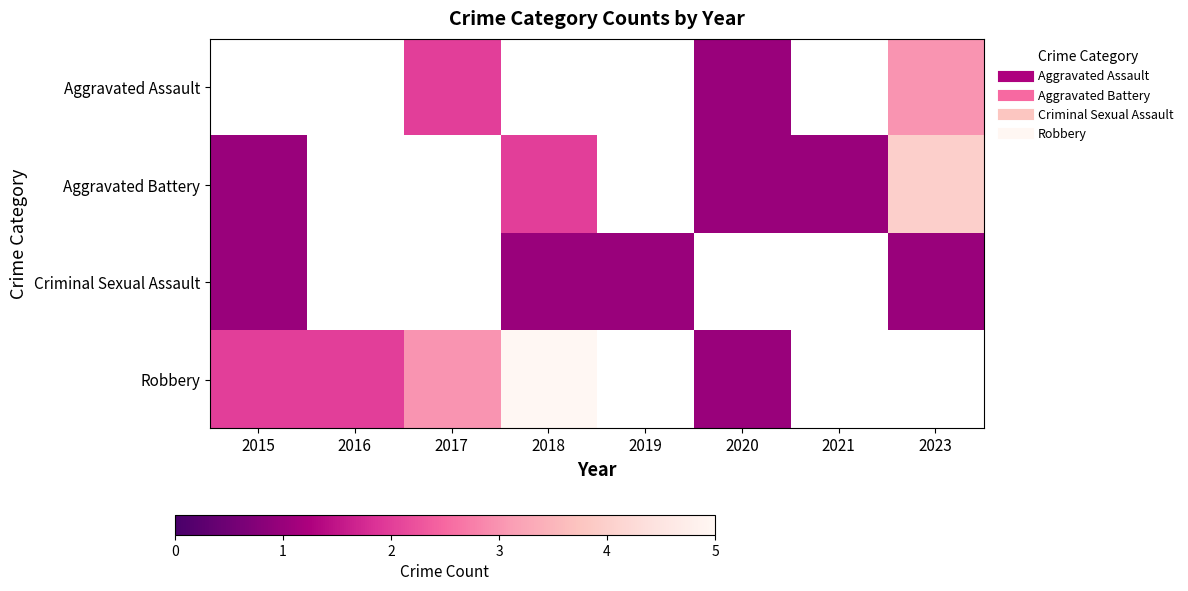

Is the value of Aggravated Assault at 2020 greater than the value of Criminal Sexual Assault at 2019?

No